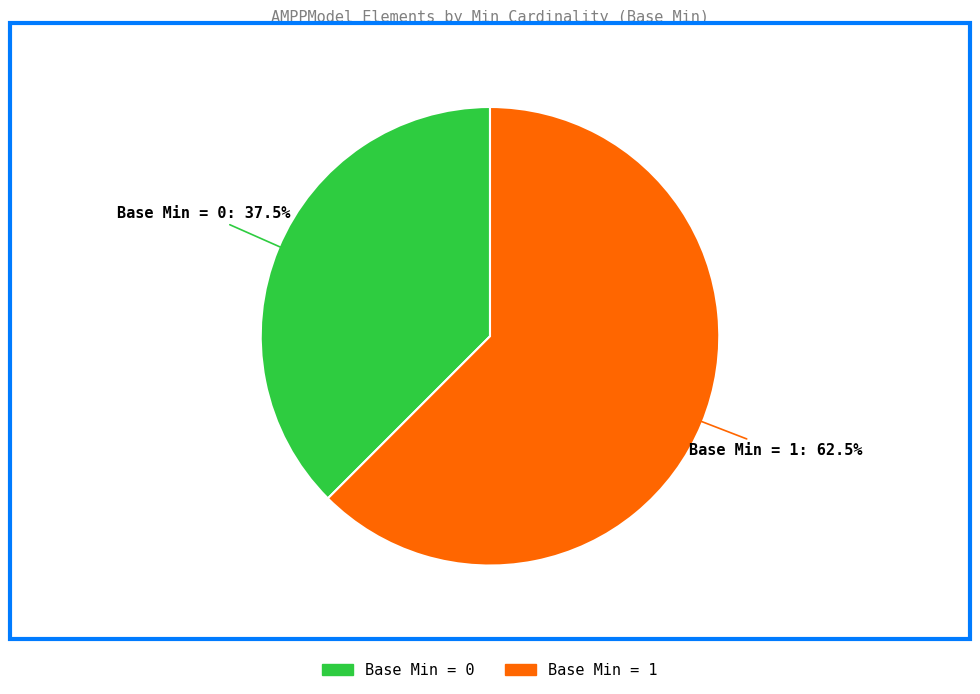

Does any single category account for the majority?

Yes